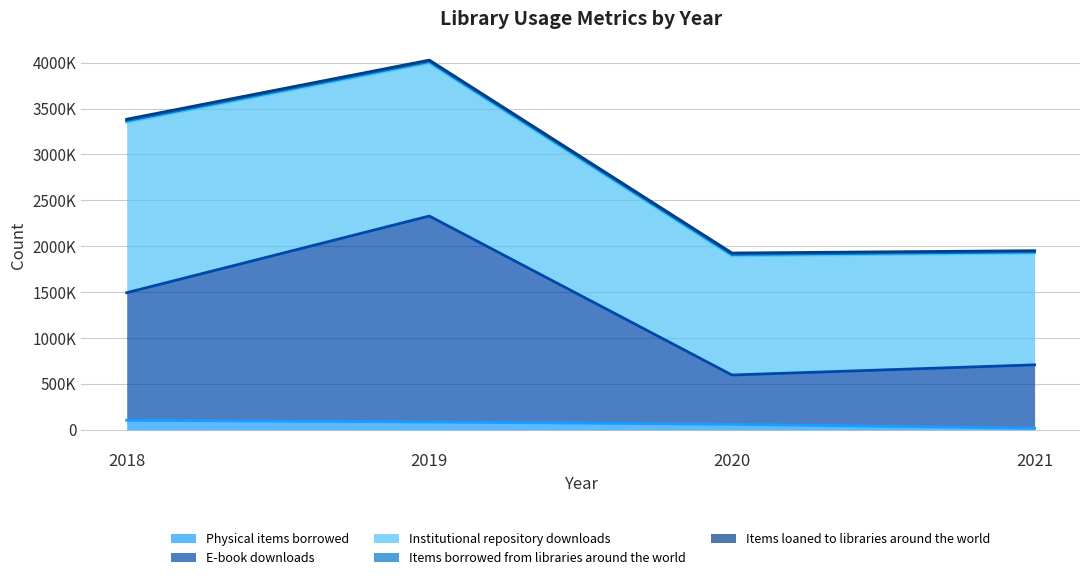

Which category has the highest value in the Institutional repository downloads series?

2018